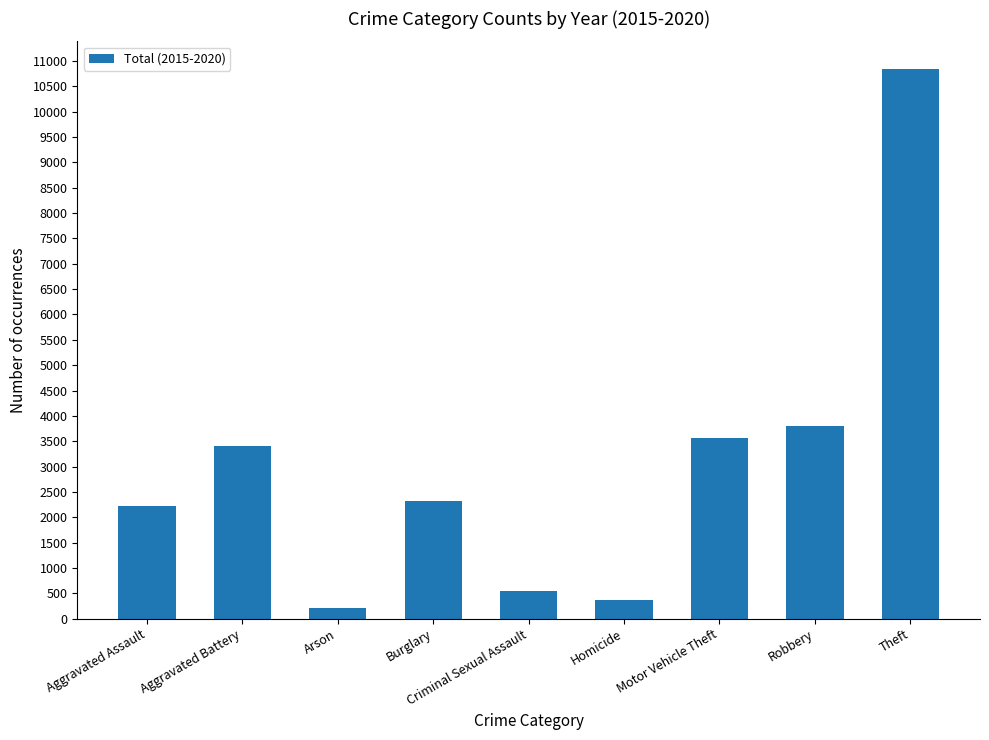

Between Homicide and Theft, which is larger?

Theft